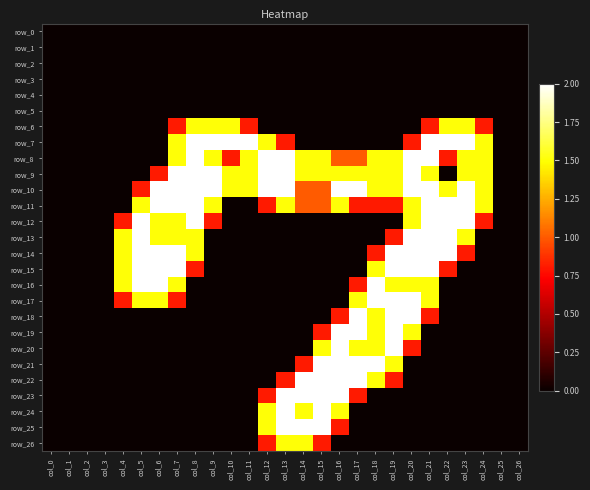

At col_24, list the series in order from smallest to largest.

row_0, row_1, row_2, row_3, row_4, row_5, row_13, row_14, row_15, row_16, row_17, row_18, row_19, row_20, row_21, row_22, row_23, row_24, row_25, row_26, row_6, row_12, row_7, row_8, row_9, row_10, row_11